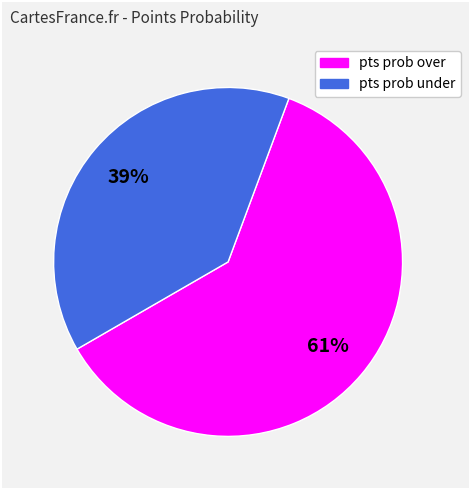

Count the number of slices in the pie.

2